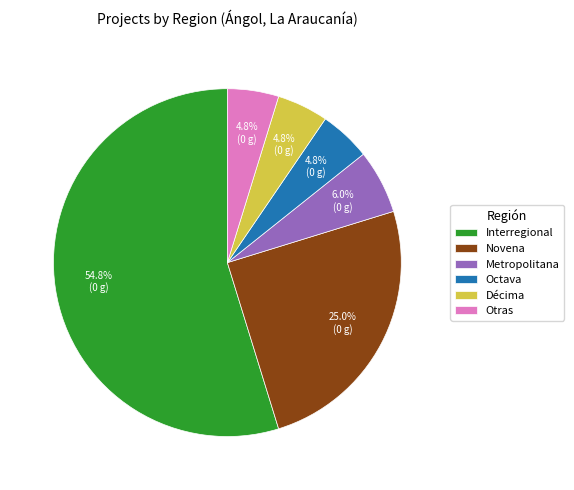

How much of the chart is everything except Novena?

75.0%